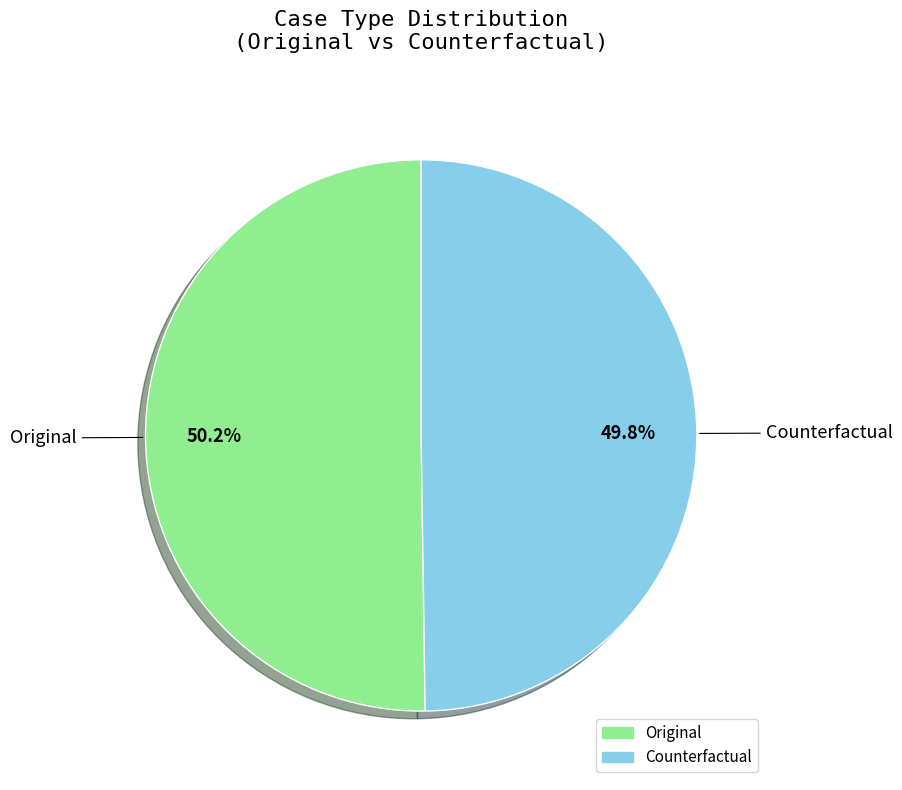

How many slices are in this pie chart?

2